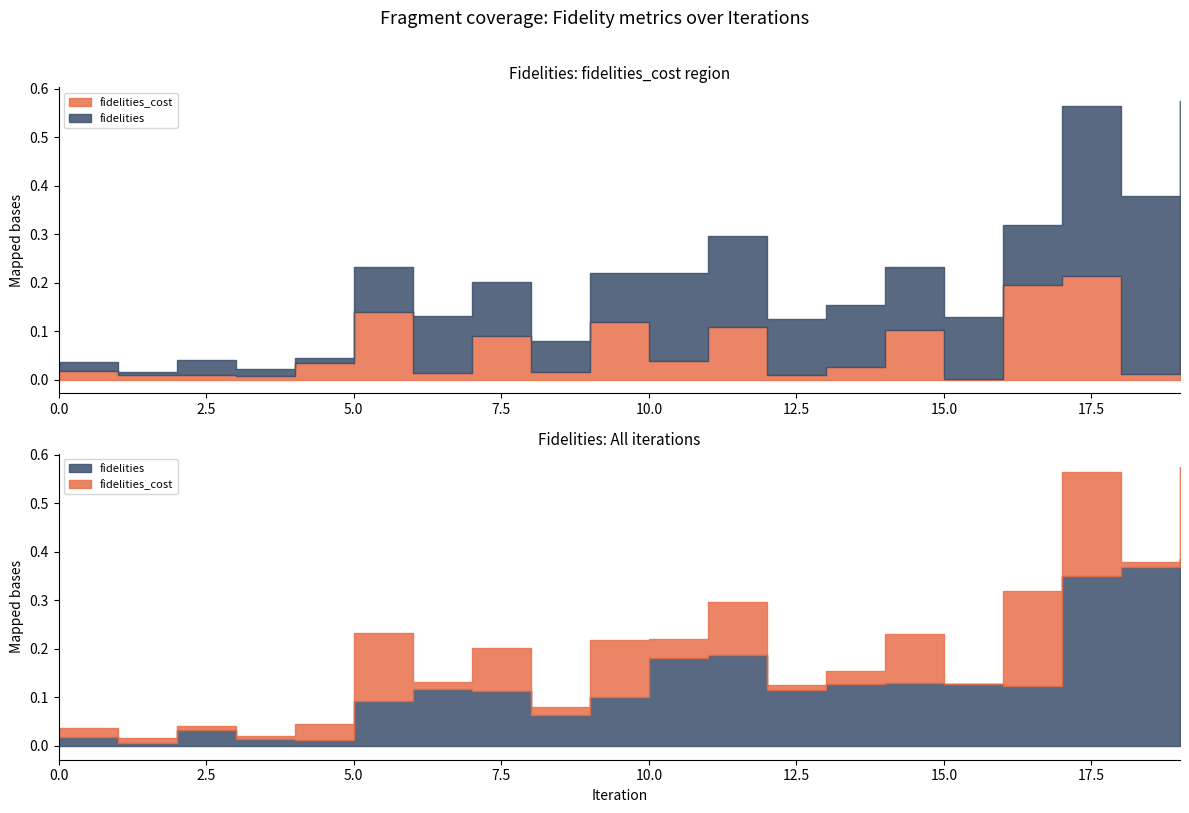

The value of fidelities_cost at 16 is 0.1. True or false?

False